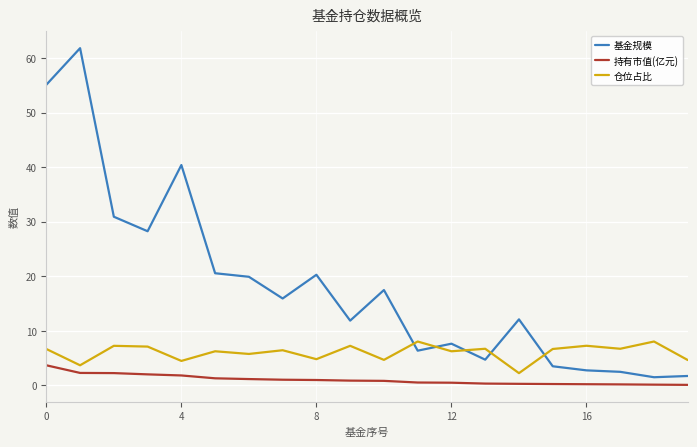

Rank the series by their maximum value, from highest to lowest.

基金规模, 仓位占比, 持有市值(亿元)